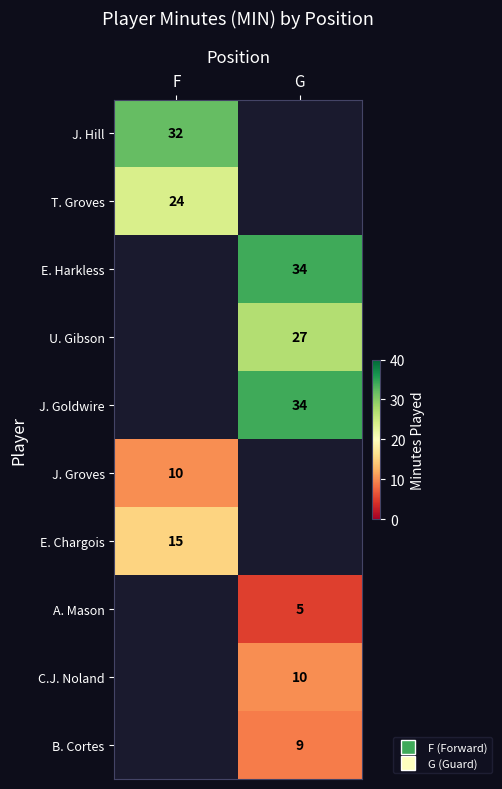

Is the value of A. Mason at F greater than the value of E. Chargois at F?

No